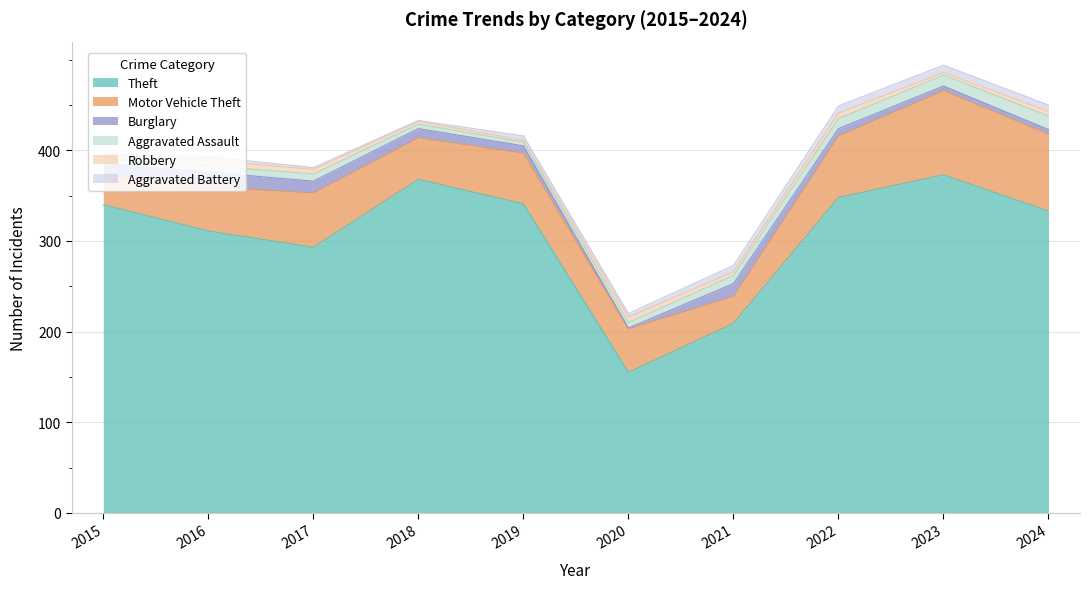

Rank the series at 2023 from lowest to highest value.

Robbery, Burglary, Aggravated Battery, Aggravated Assault, Motor Vehicle Theft, Theft